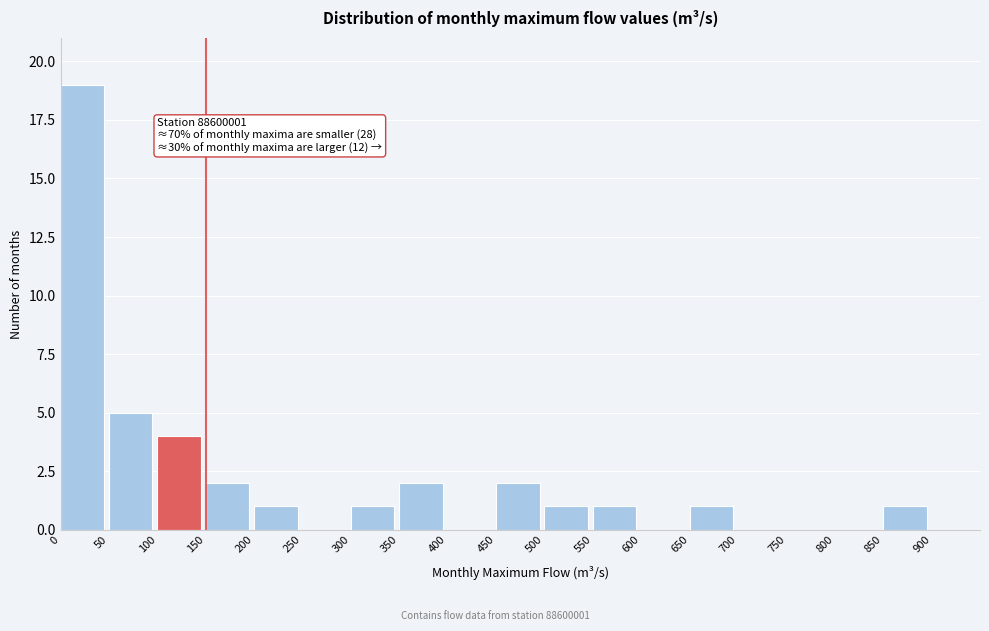

Over which range of the x-axis is the bar tallest?

0 to 50